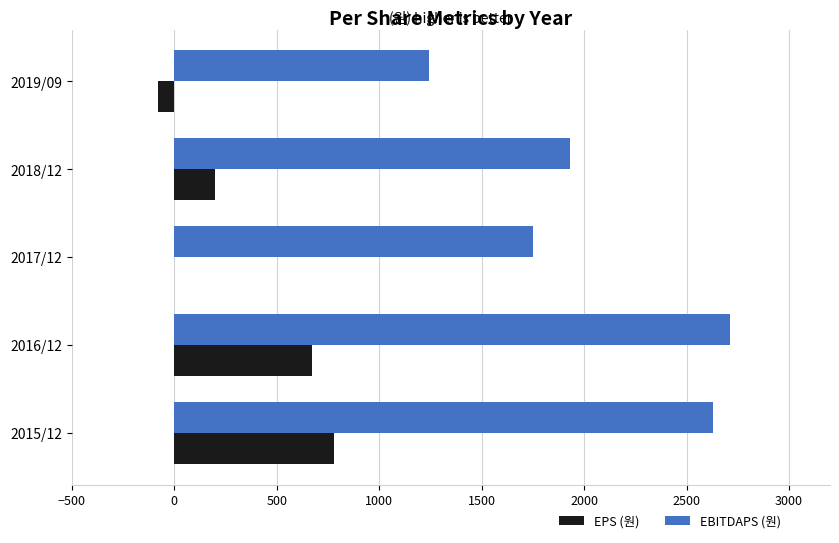

What is the highest value of the EBITDAPS (원) series?

2714